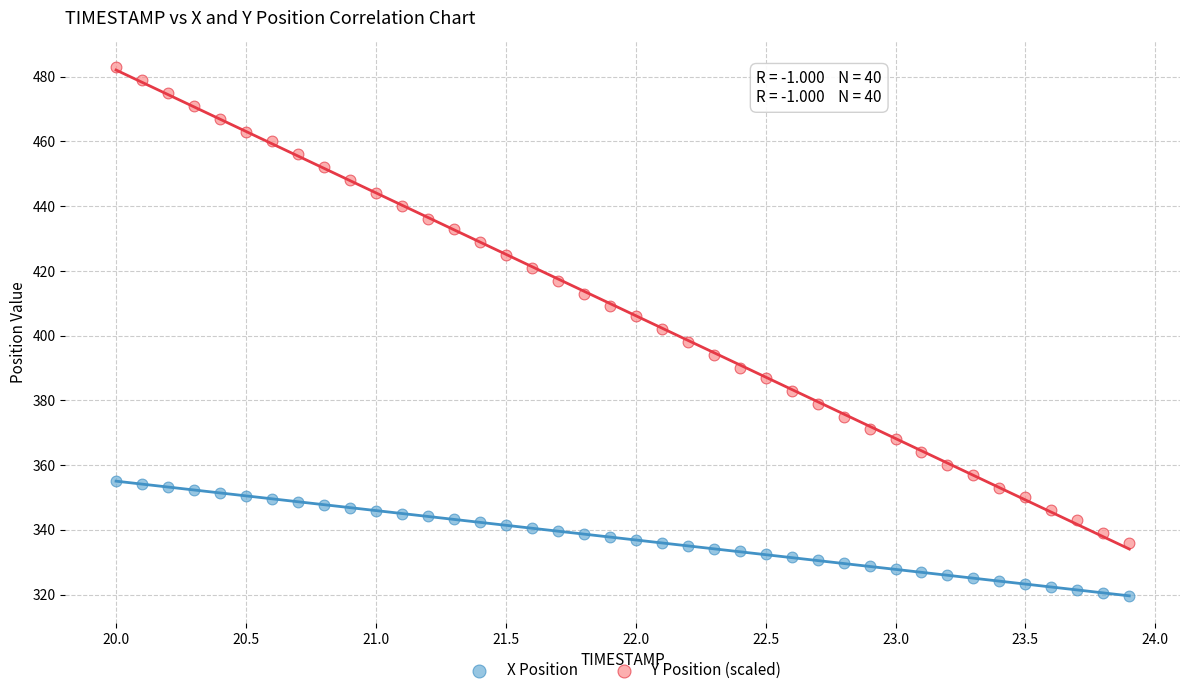

Across all data points, what is the range of Y values (max minus min)?

163.5